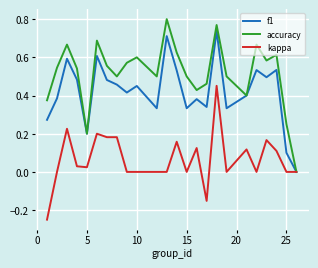

List the series in order of their peak value, lowest first.

kappa, f1, accuracy